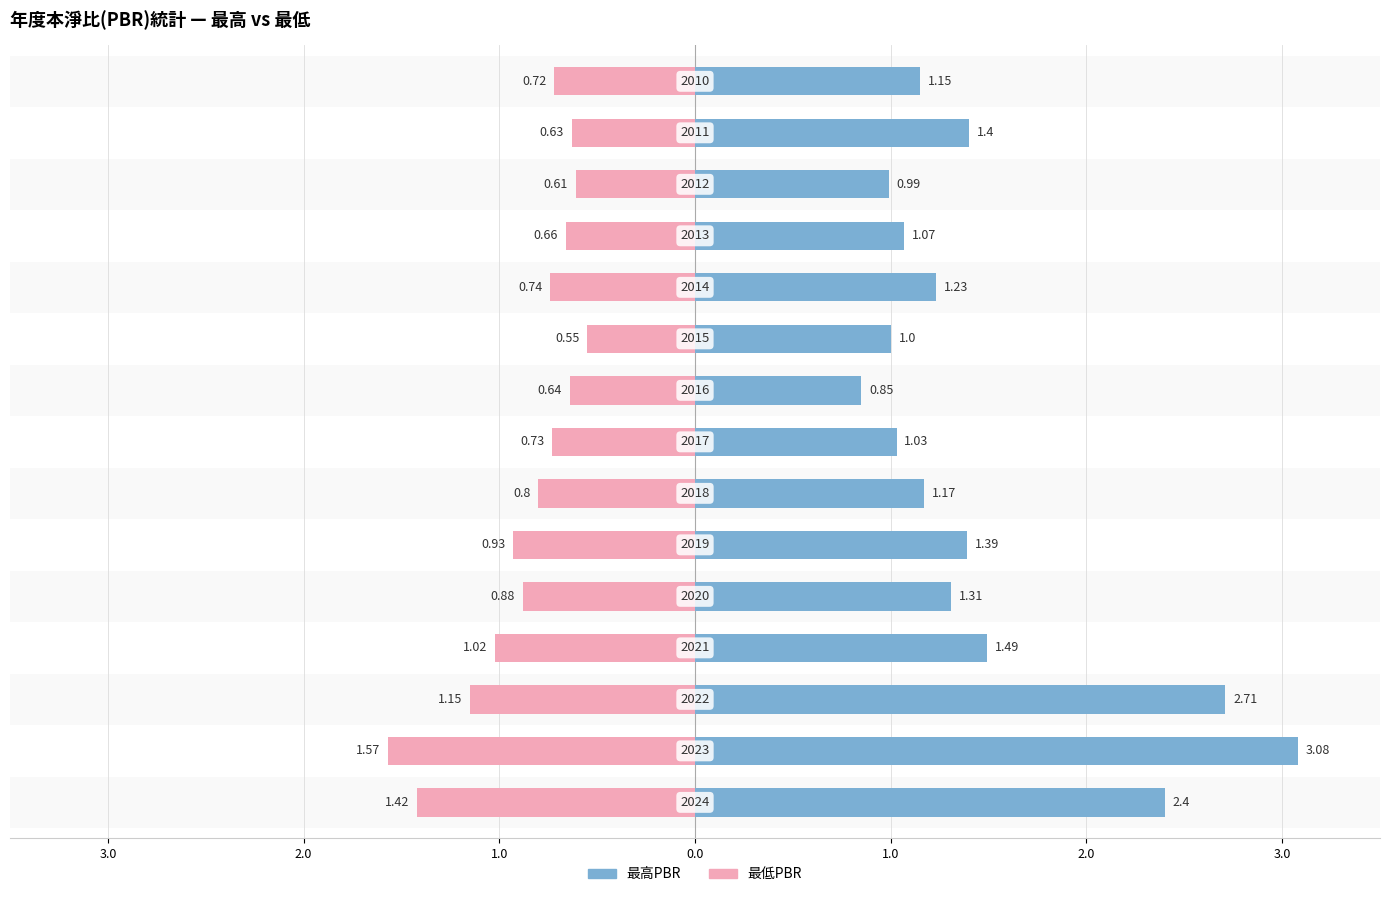

At how many categories does at least one series exceed 0?

15